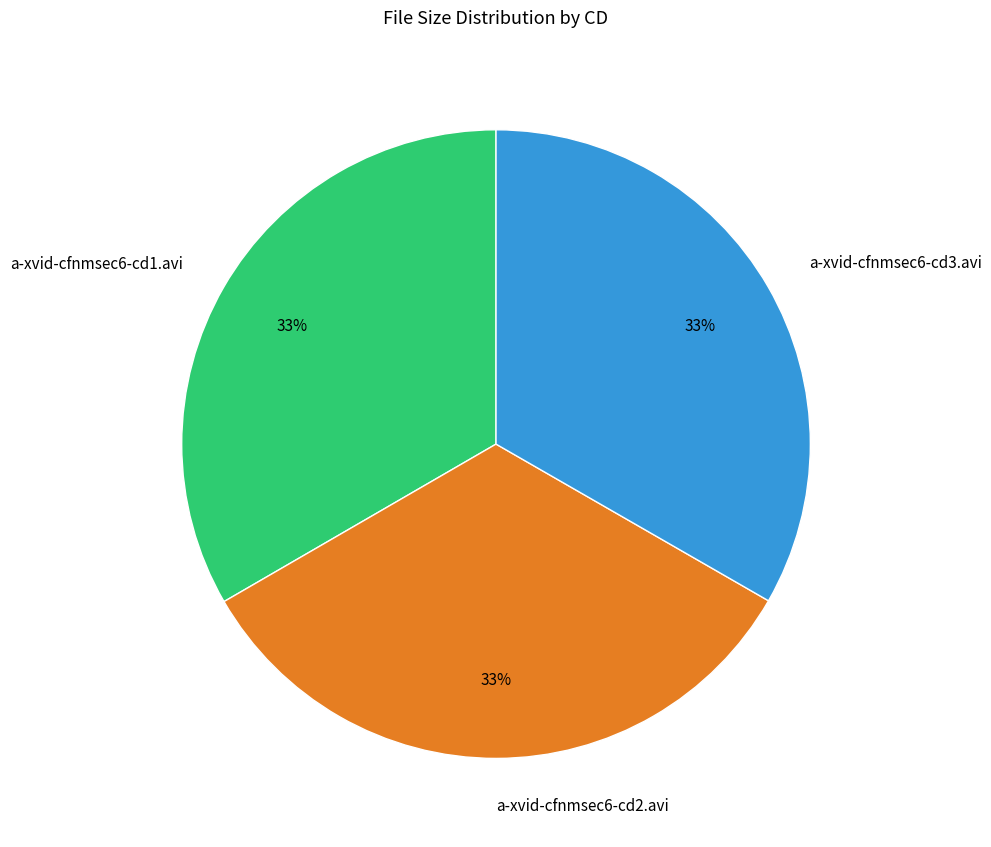

What is the ratio of the value at a-xvid-cfnmsec6-cd1.avi to the value at a-xvid-cfnmsec6-cd3.avi?

1.0